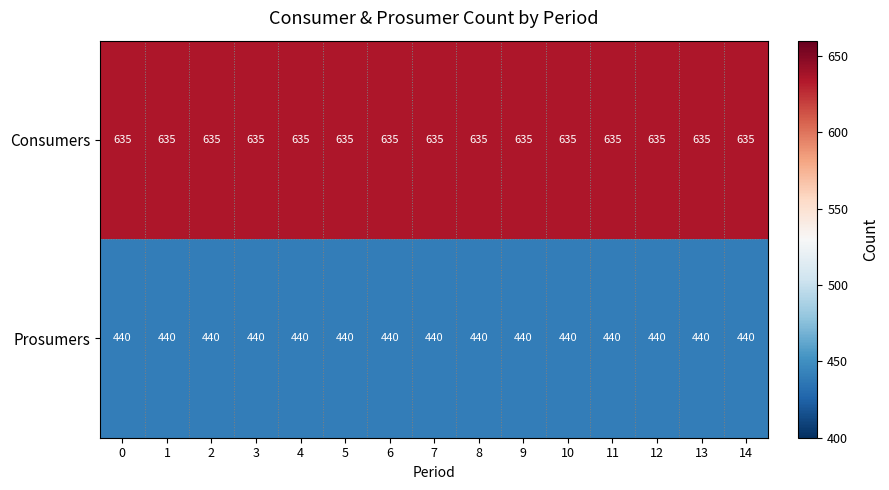

Count the number of data series in this chart.

2